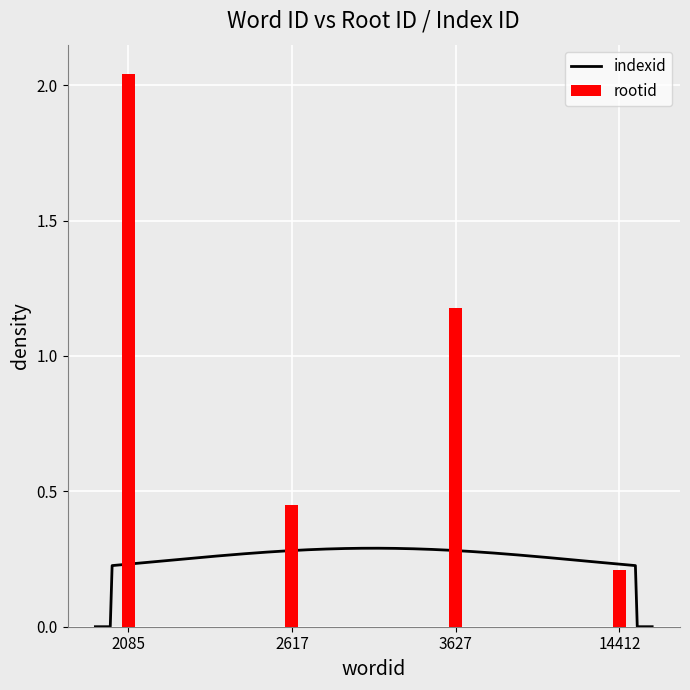

Which label corresponds to the smallest value in the chart?

14412